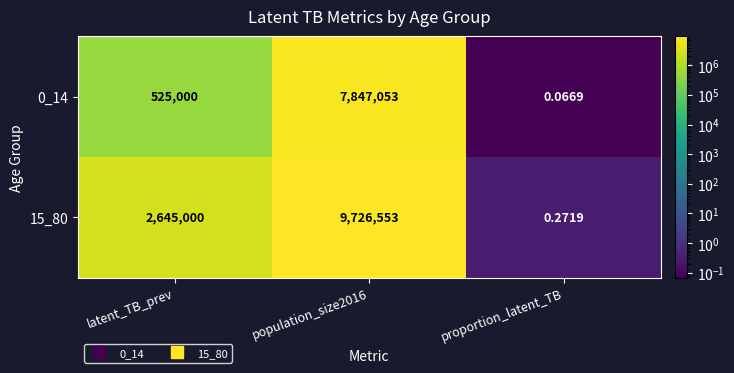

Which label corresponds to the smallest value in the chart?

proportion_latent_TB